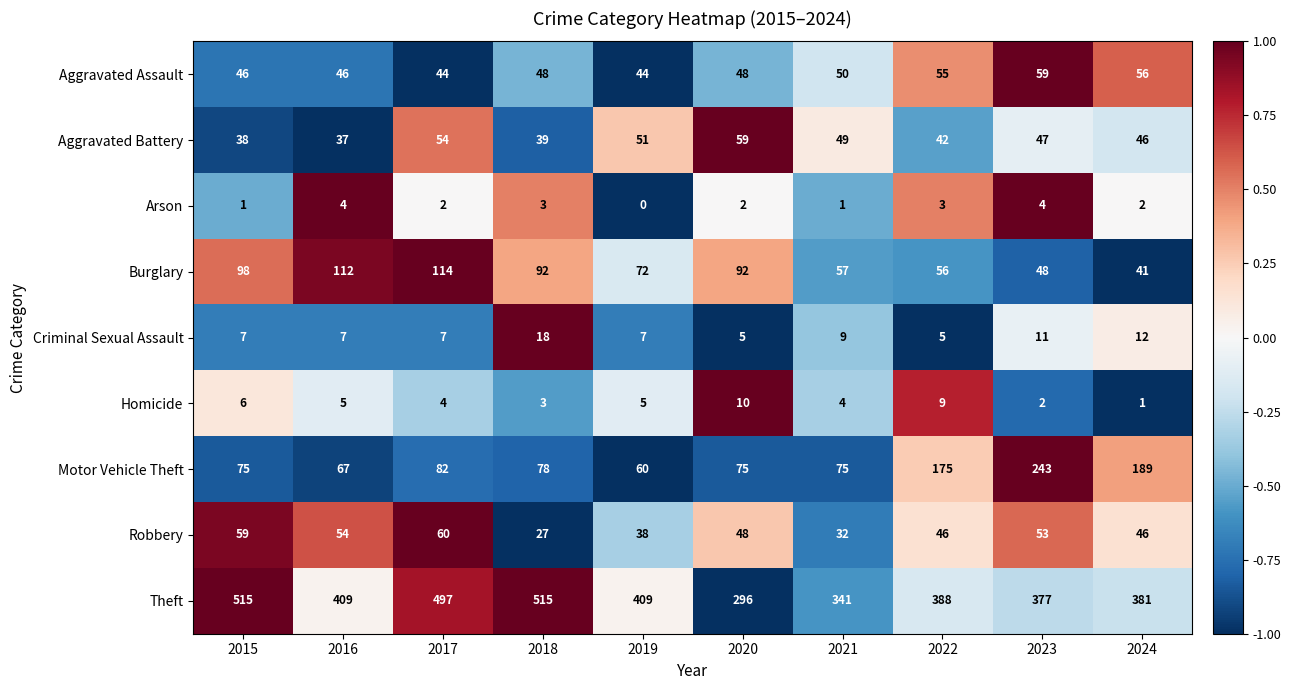

What value does the Robbery series have at 2016?

54